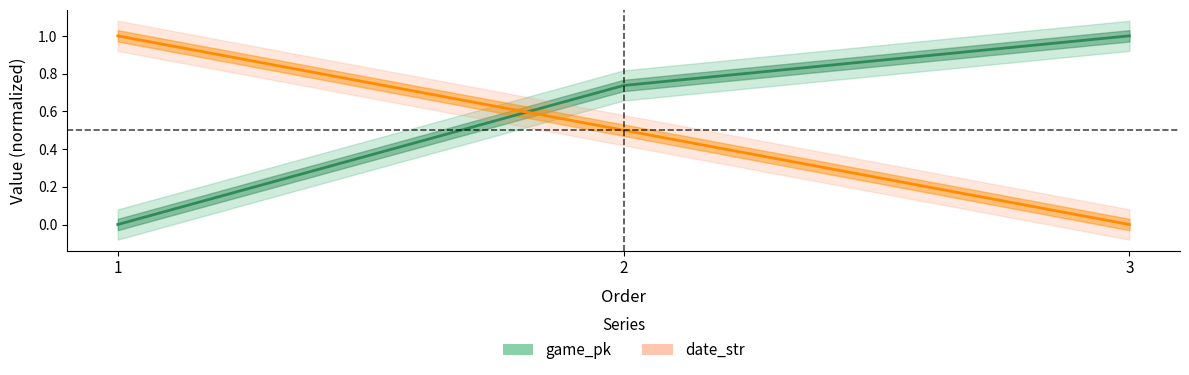

Is the value of game_pk at 1 greater than the value of date_str at 2?

No